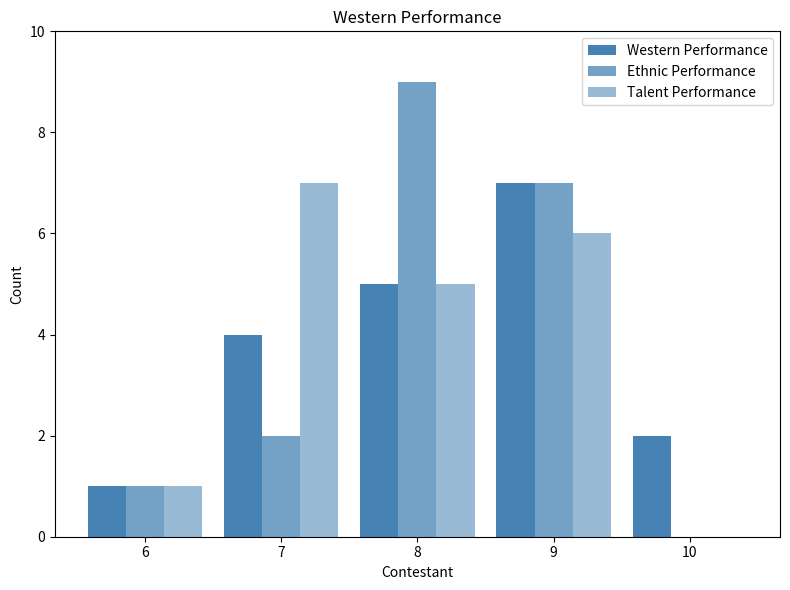

The value of Ethnic Performance at 9 is 2. True or false?

False